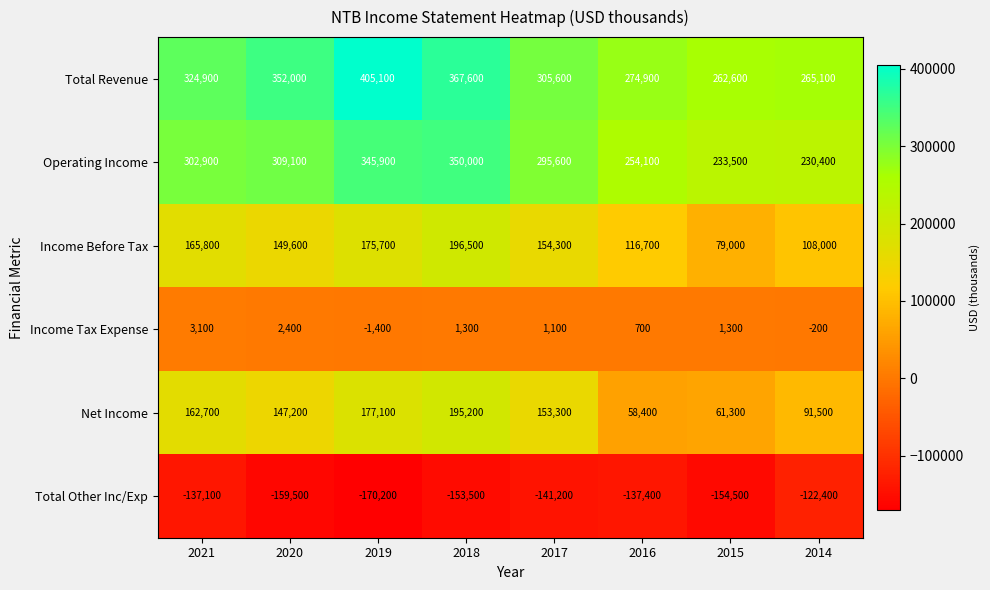

At which category is the sum across all series the highest?

2018